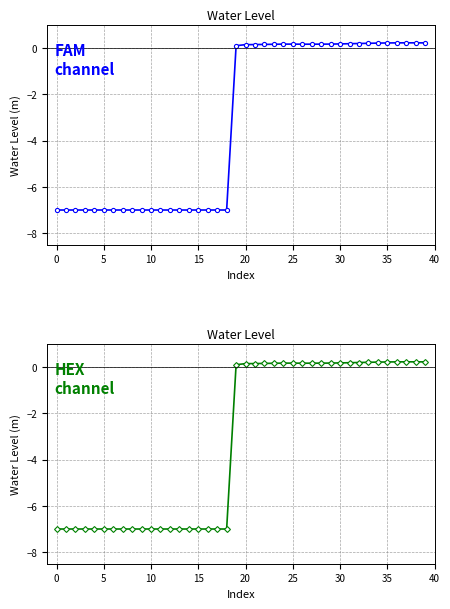

What is the minimum value shown in the chart?

-7.0